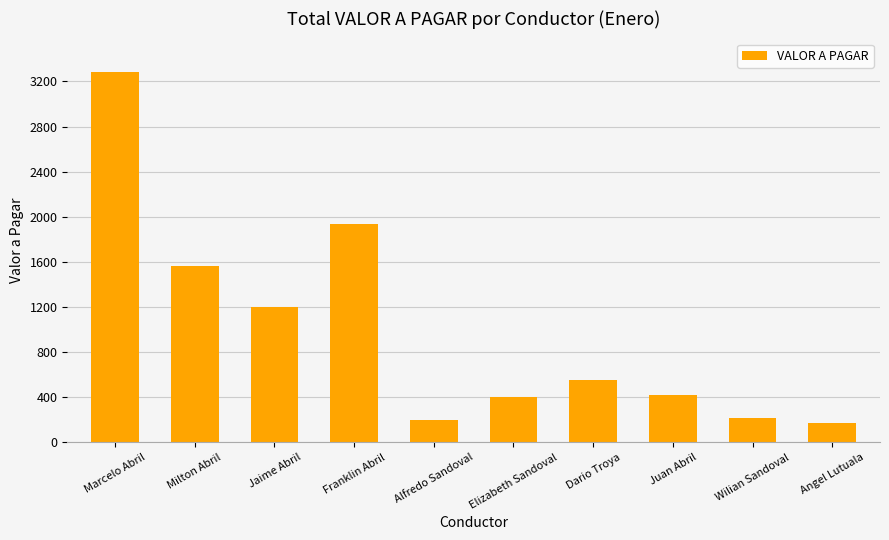

The value at Elizabeth Sandoval is 400. True or false?

True